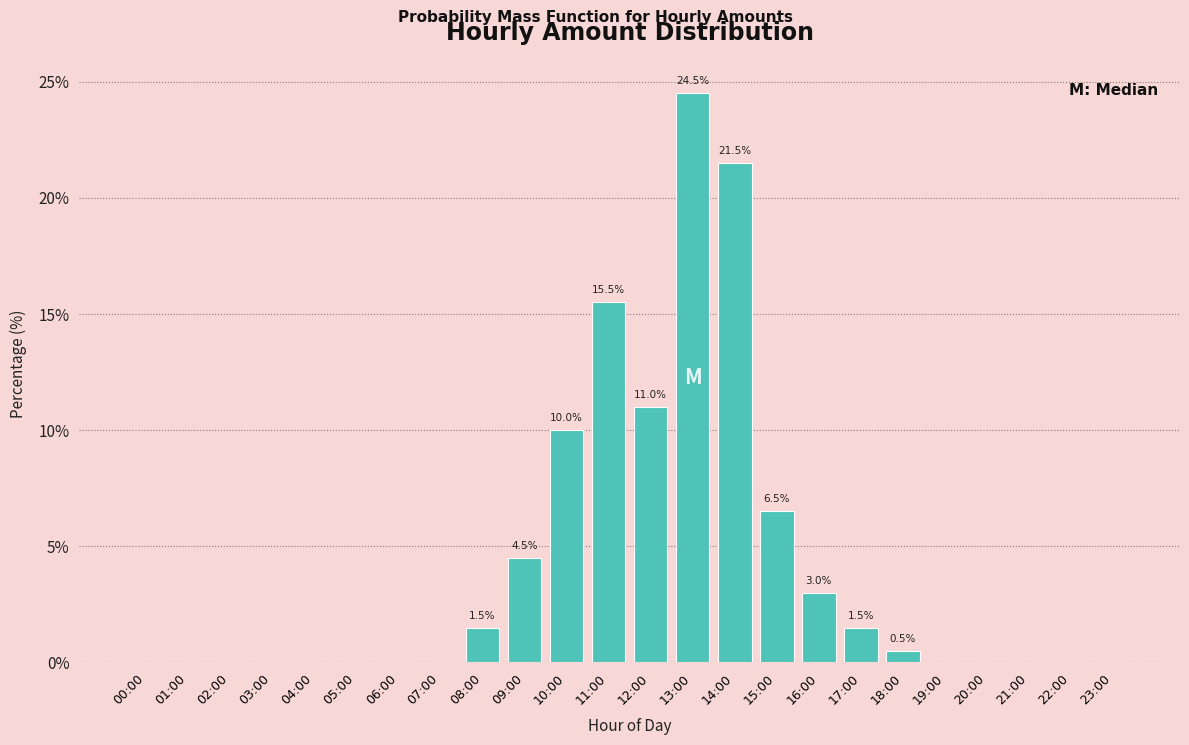

Reading left to right, extract all data points from this chart.

00:00=0.0	01:00=0.0	02:00=0.0	03:00=0.0	04:00=0.0	05:00=0.0	06:00=0.0	07:00=0.0	08:00=1.5	09:00=4.5	10:00=10.0	11:00=15.5	12:00=11.0	13:00=24.5	14:00=21.5	15:00=6.5	16:00=3.0	17:00=1.5	18:00=0.5	19:00=0.0	20:00=0.0	21:00=0.0	22:00=0.0	23:00=0.0